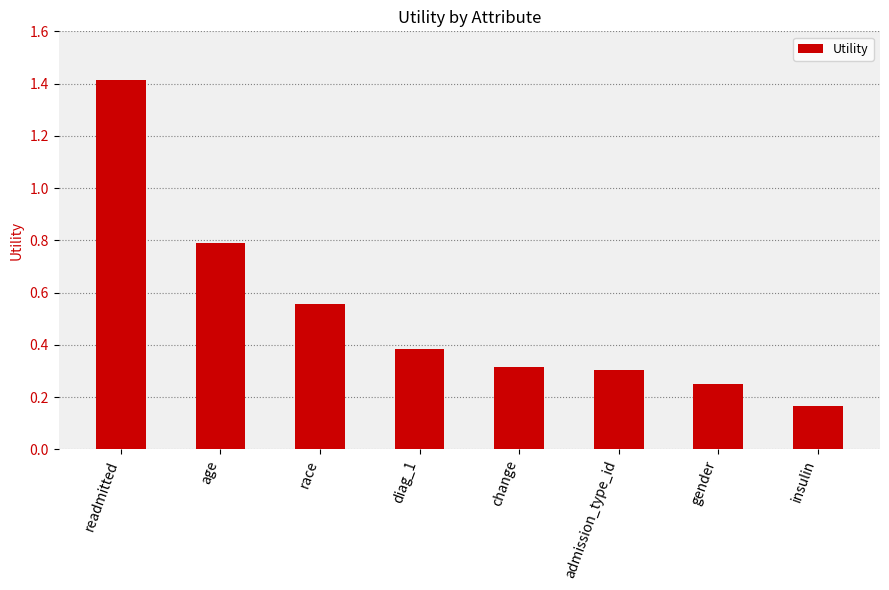

What is the difference between the maximum and minimum values?

1.2